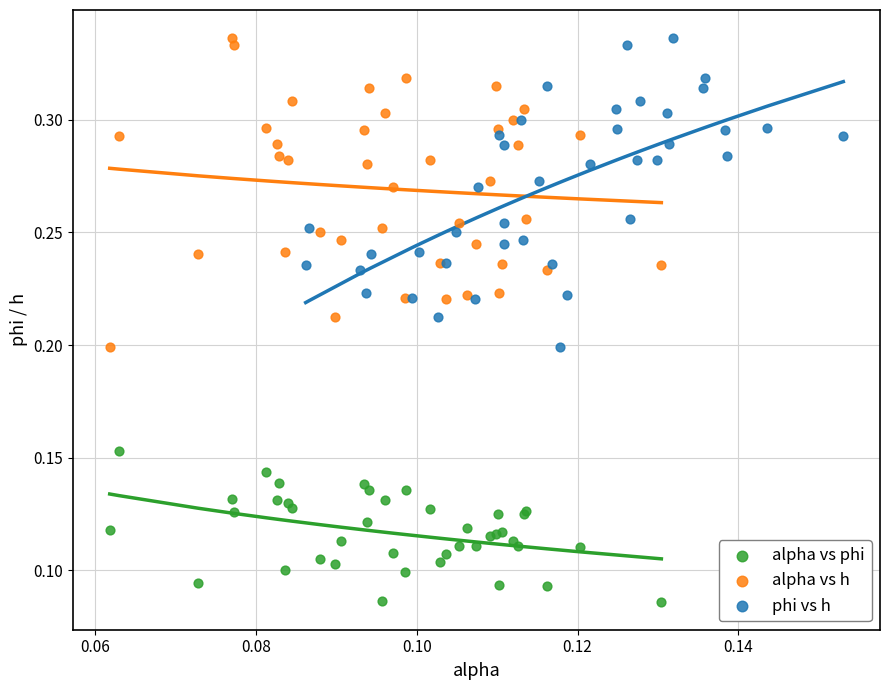

What are all the series names shown in the legend?

alpha vs phi, alpha vs h, phi vs h